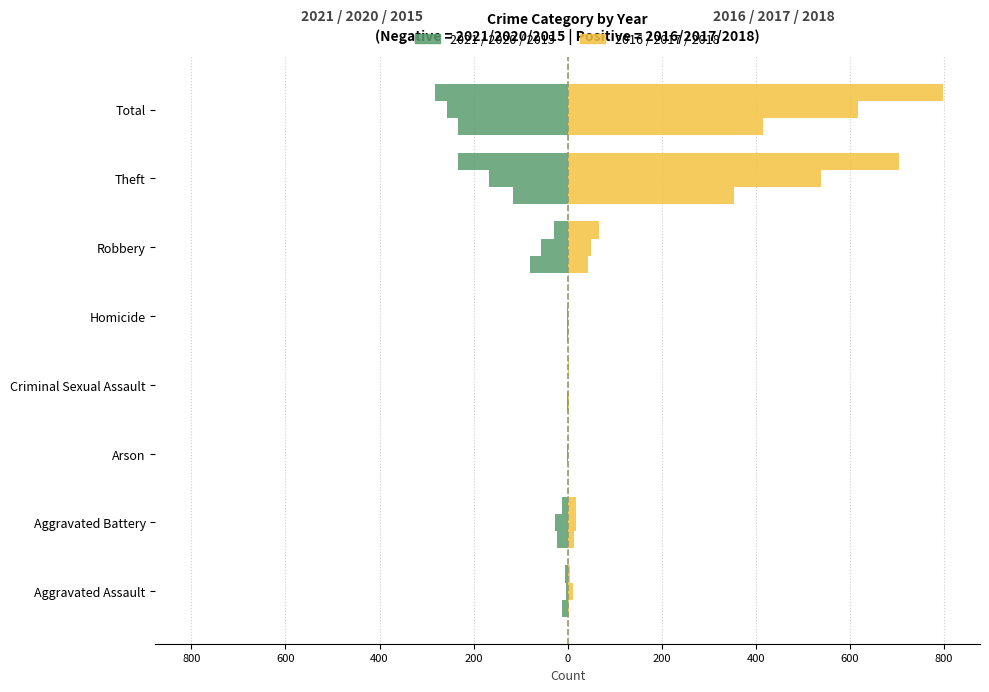

True or false: 2018 has a value of 5 at Aggravated Assault.

True